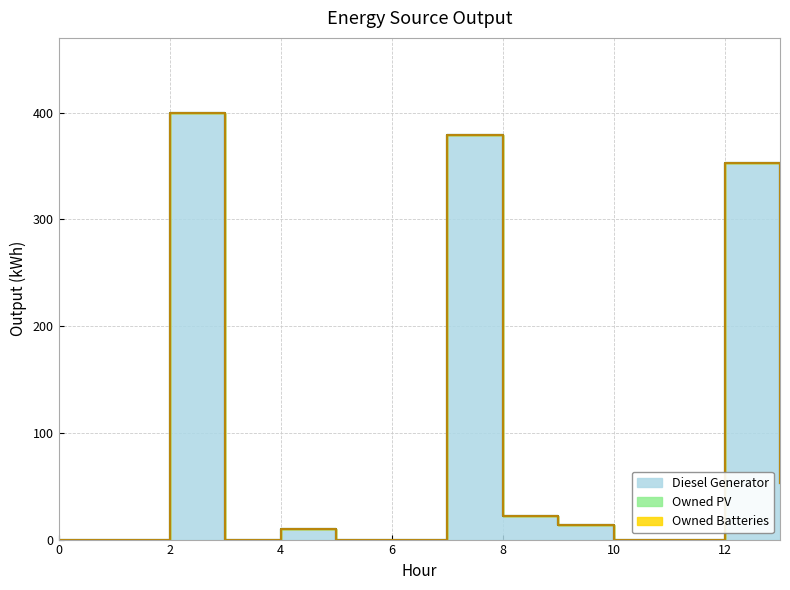

How many distinct data groups are displayed?

3